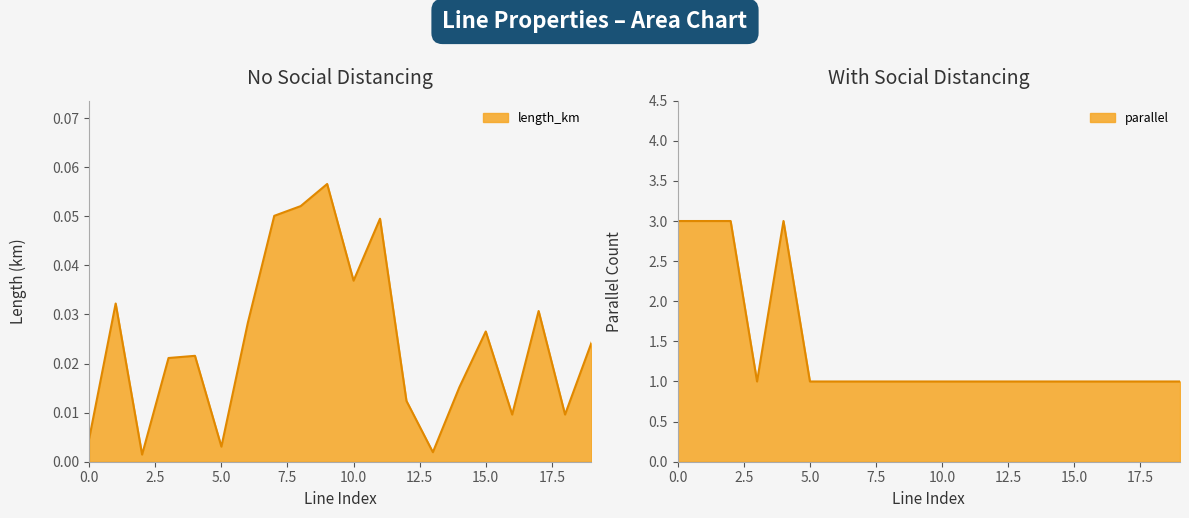

True or false: length_km and parallel cross at least once.

False